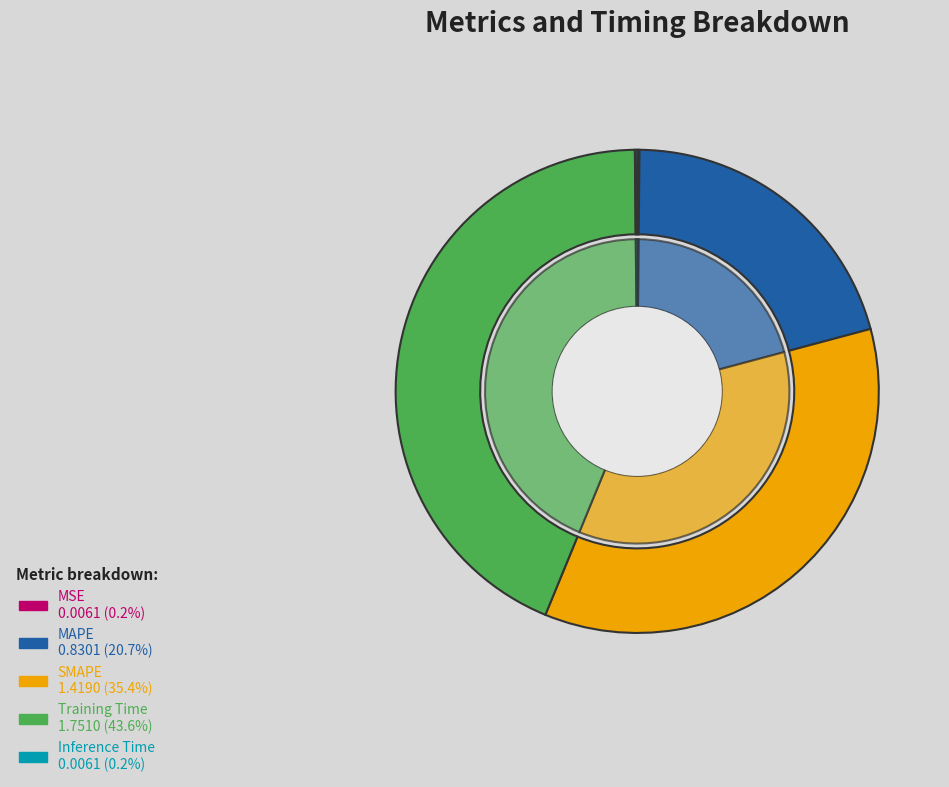

What percentage do MAPE and Training Time together represent?

64.3%